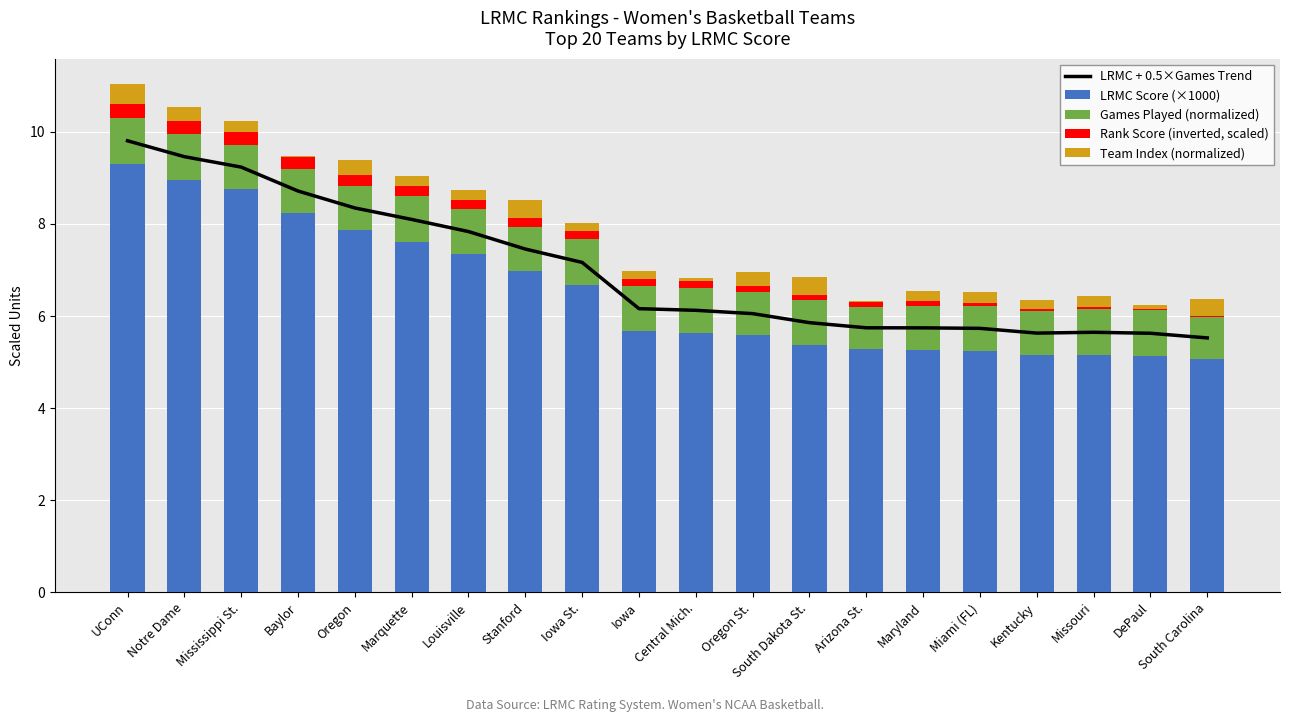

What is the sum of all Rank Score (inverted, scaled) values?

3.2